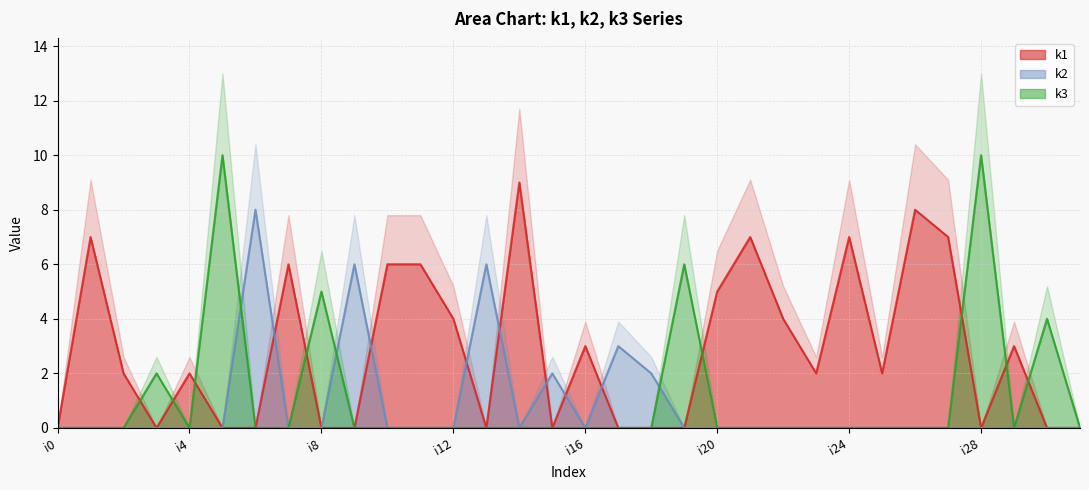

Between i7 and i30, which series saw the biggest shift?

k1